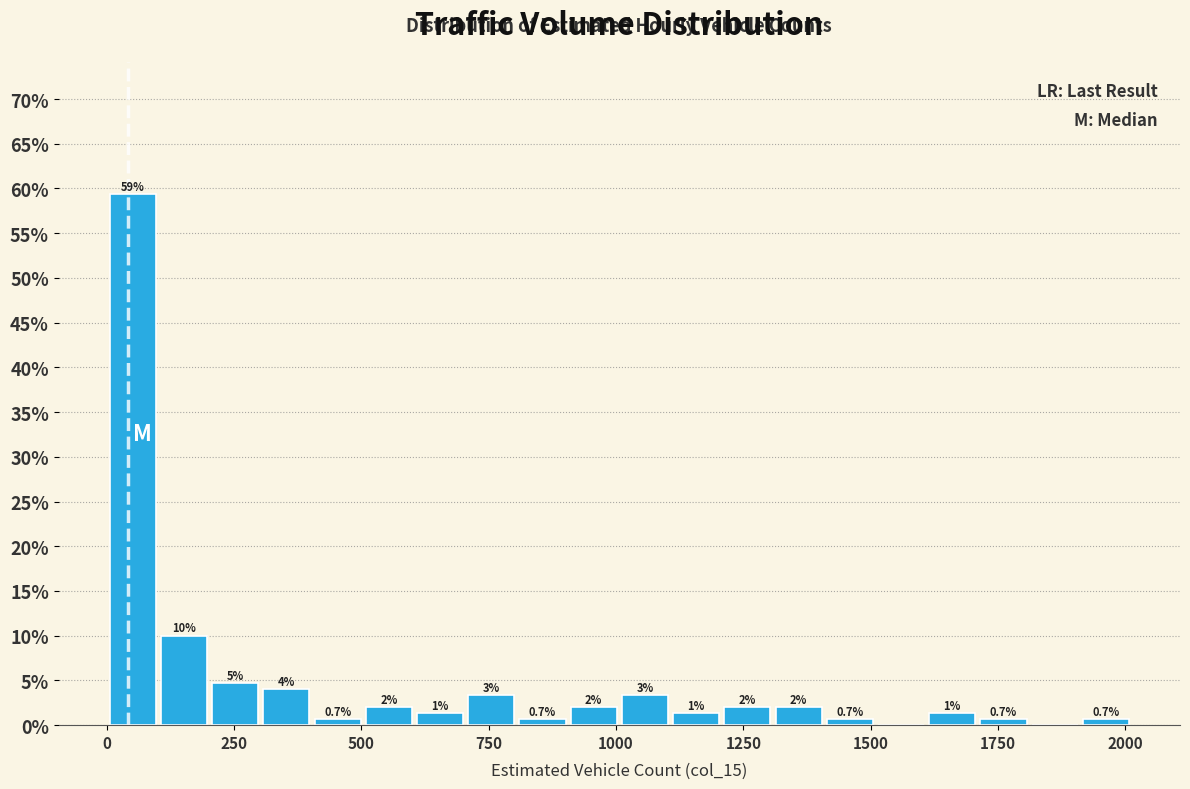

Around what value on the x-axis is the tallest bar? Give the approximate position of its centre, as read against the axis.

50